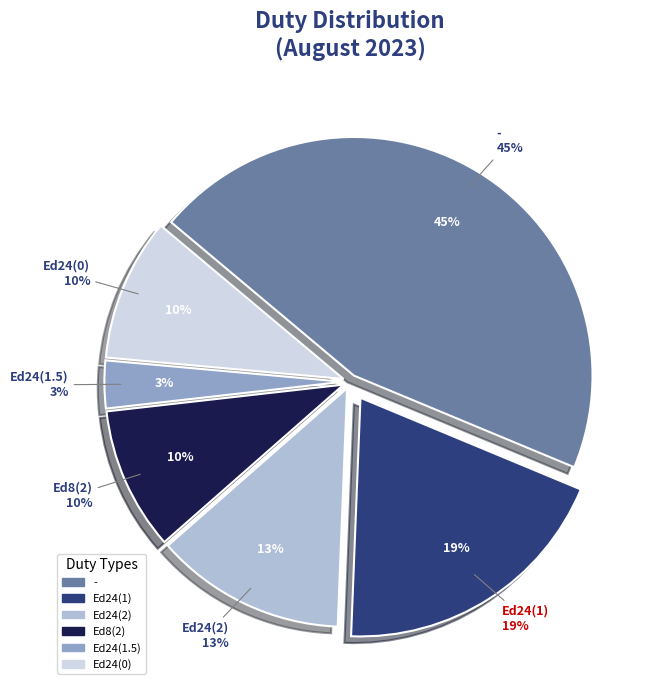

Does Ed24(0) account for over 50% of the chart?

No